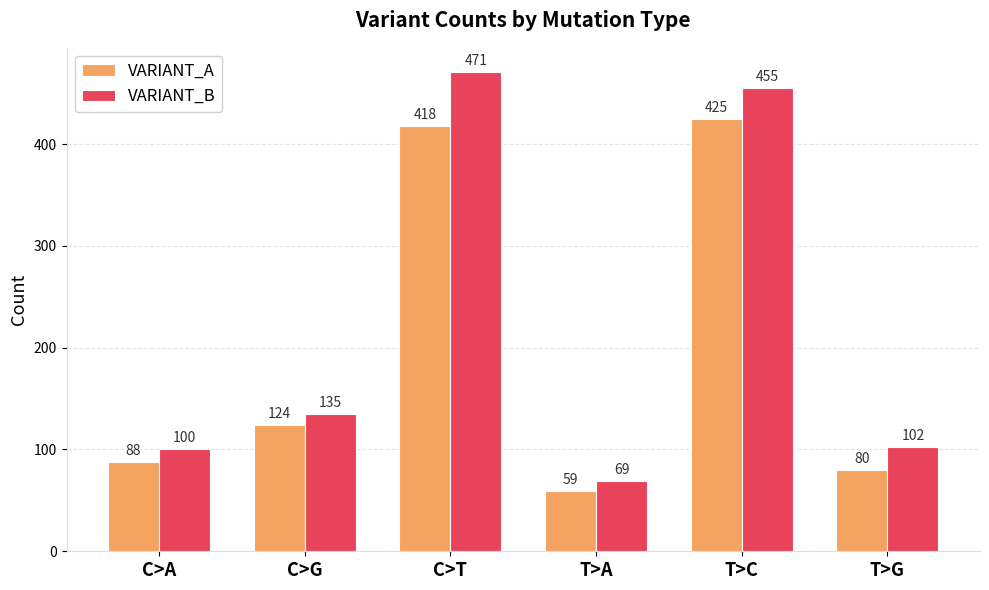

What value does the VARIANT_B series have at C>T, to the nearest 50?

450